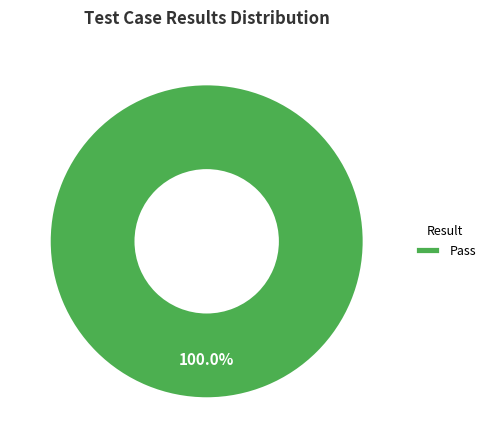

Count the number of slices in the pie.

1